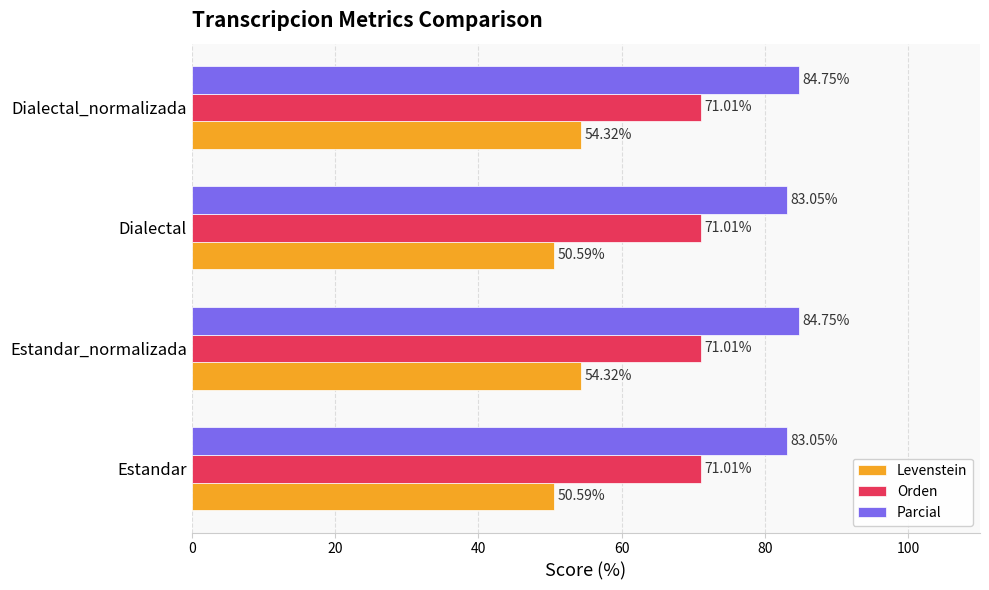

List the series in order of their peak value, lowest first.

Levenstein, Orden, Parcial